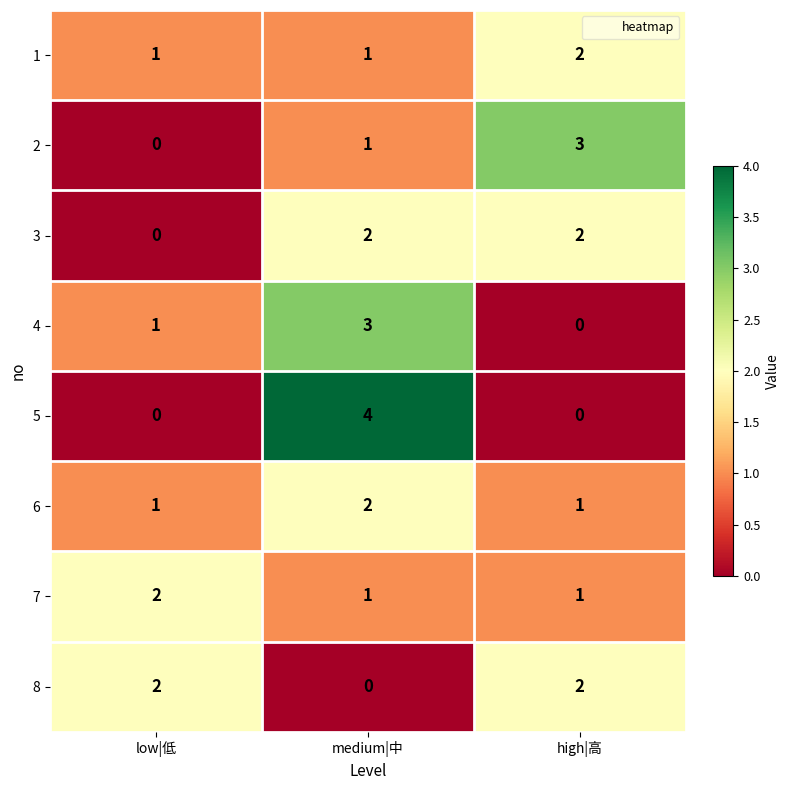

At which category does the chart reach its peak across all series?

medium|中